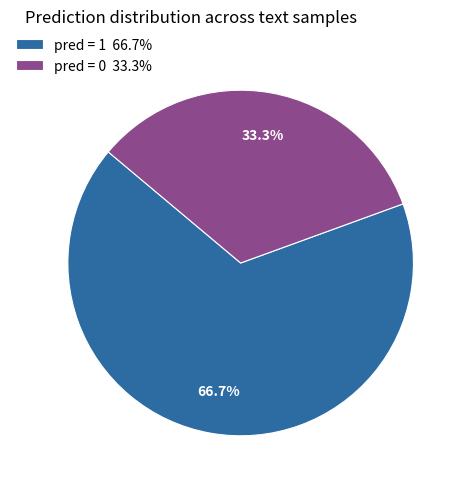

How many segments does this pie chart have?

2